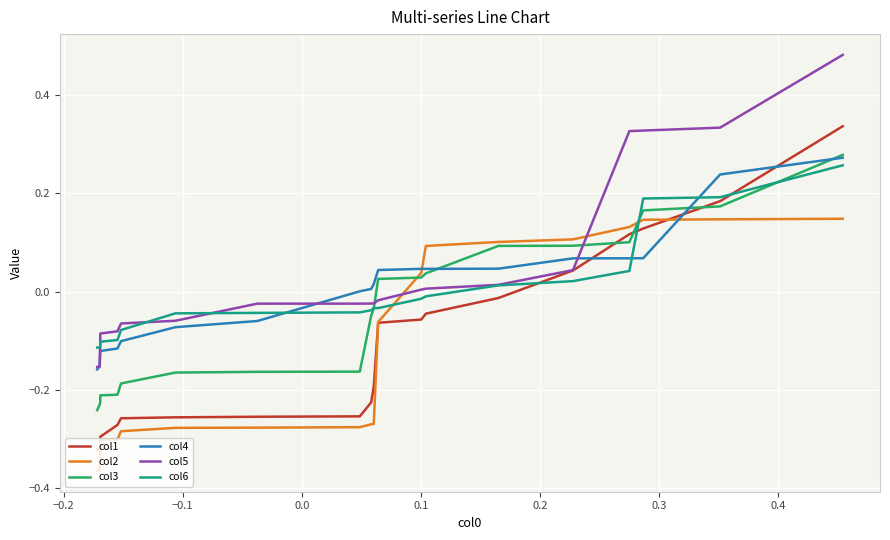

How many categories are shown in the chart?

20